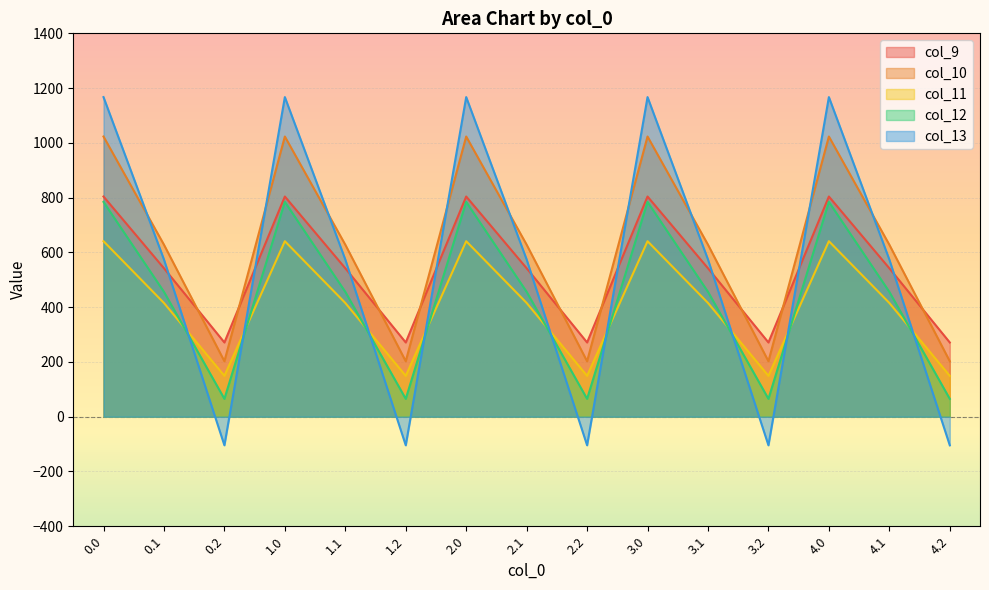

Does the chart display data point markers on the line(s)?

No